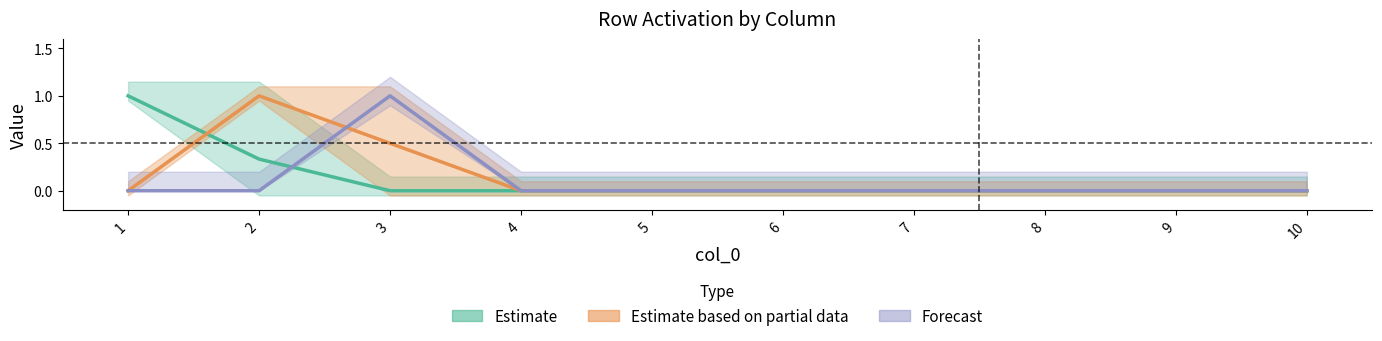

True or false: Estimate and Estimate based on partial data intersect in this chart.

True